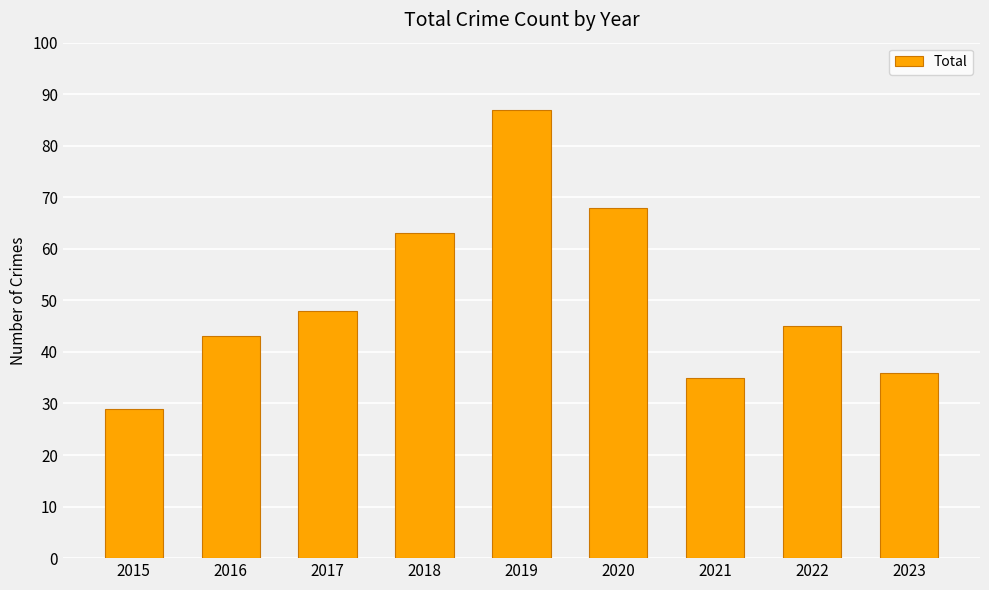

Is it true that the value at 2022 is 77?

False